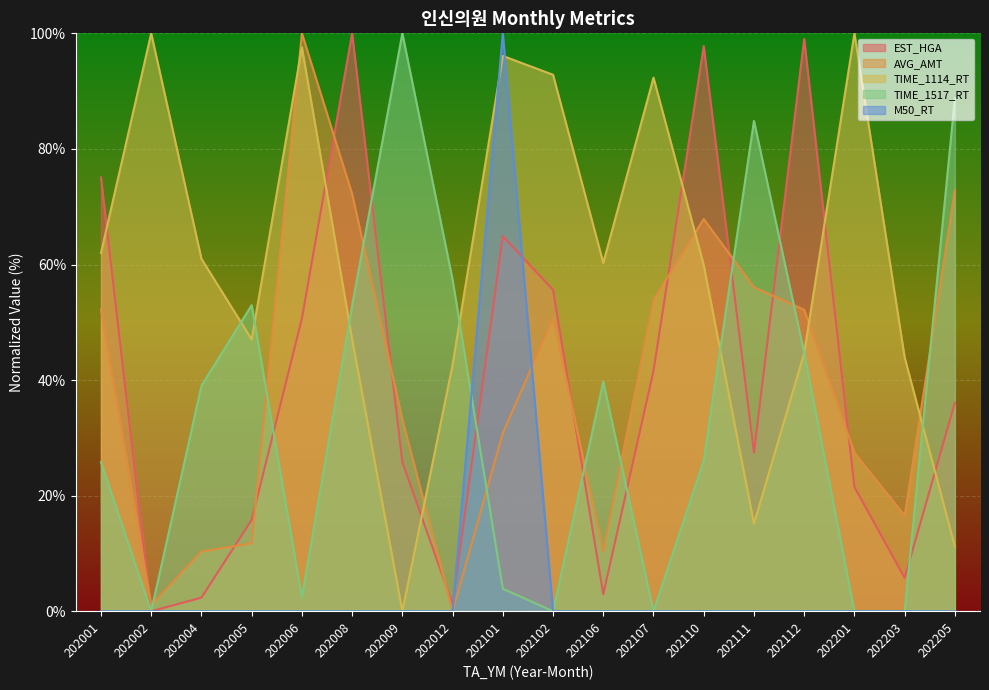

The value of AVG_AMT at 202002 is 1.1. True or false?

True